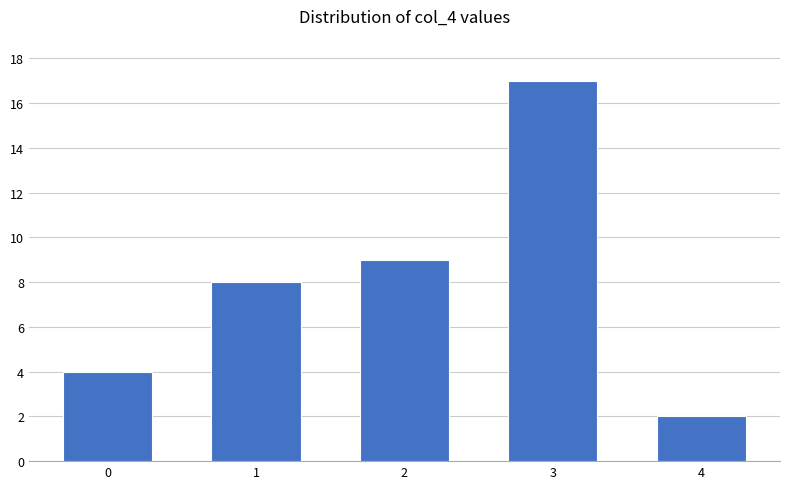

How many data points are less than 8?

2